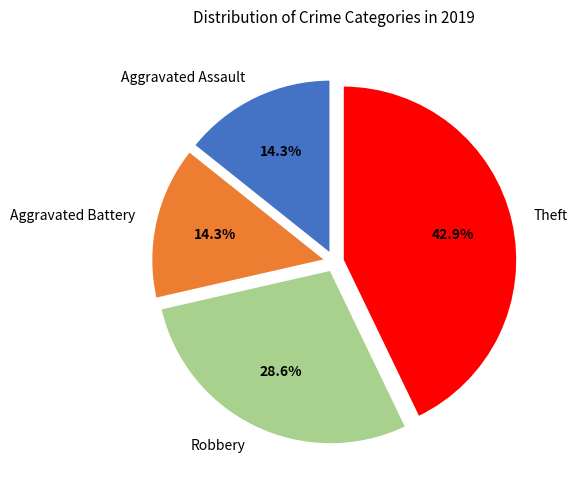

To the nearest percent, what is the difference between the largest and smallest slice percentages?

29%